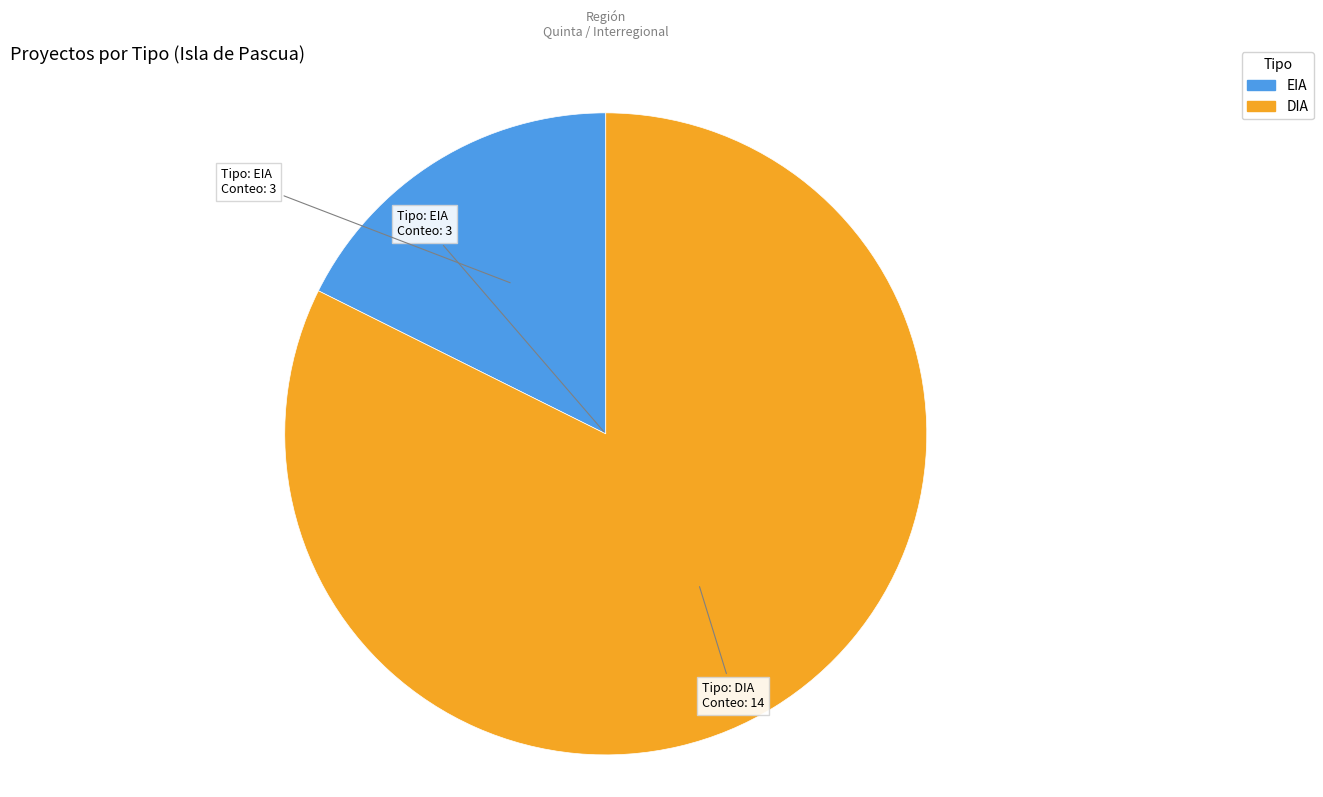

Which has a higher value, DIA or EIA?

DIA